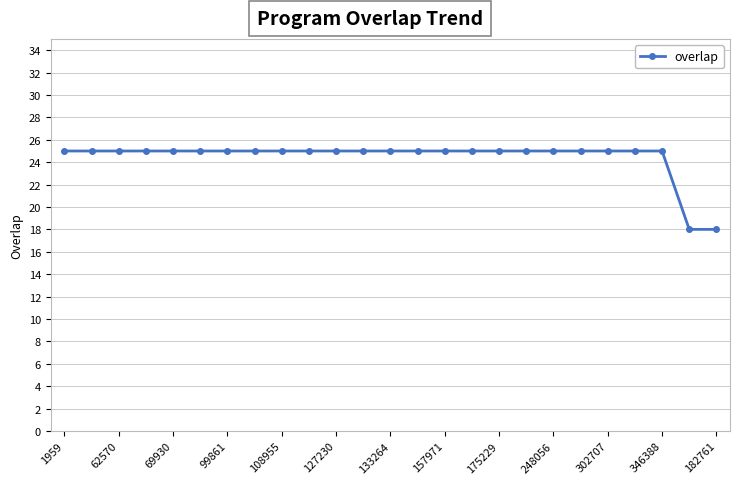

What is the difference between the maximum and minimum values?

7